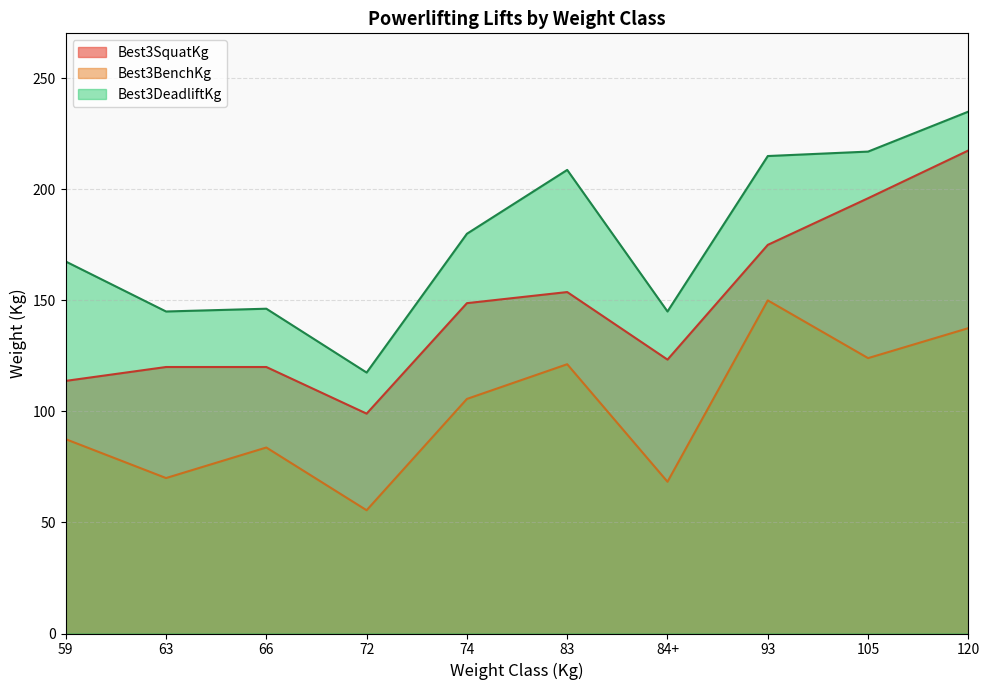

Which series has the widest spread of values?

Best3SquatKg